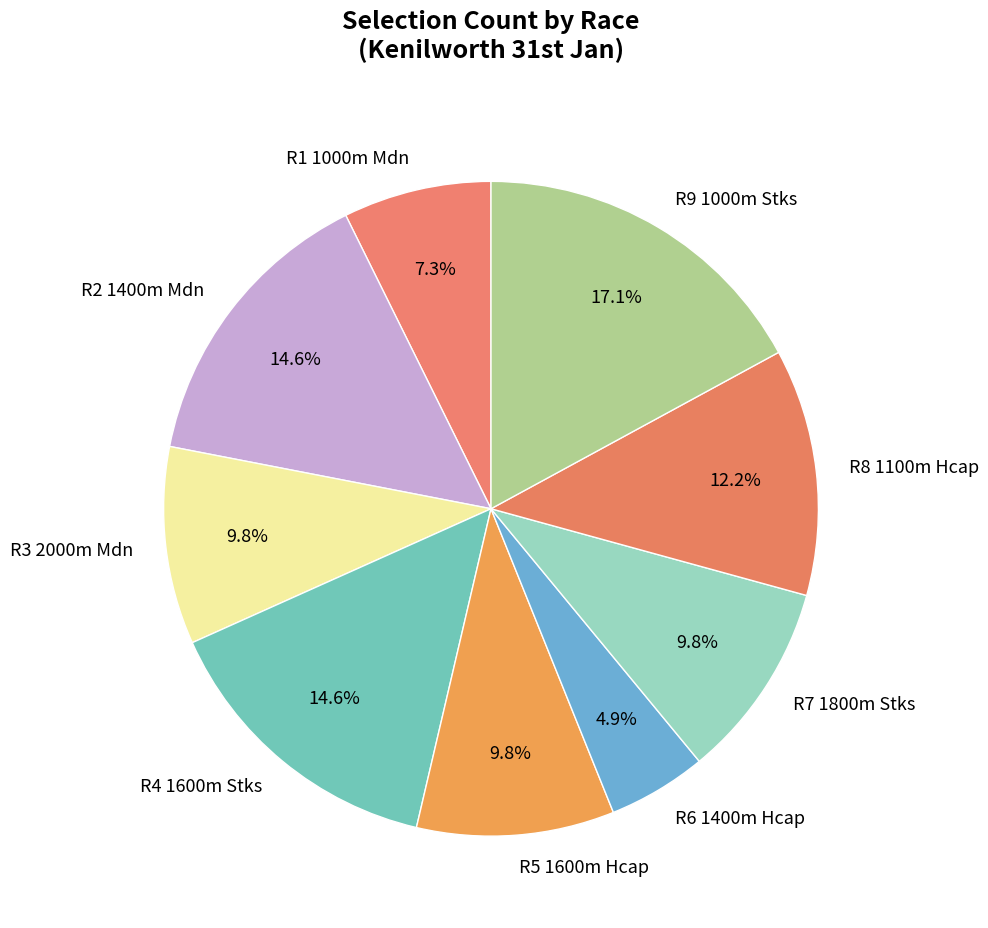

What is the largest slice in the pie chart?

R9 1000m Stks